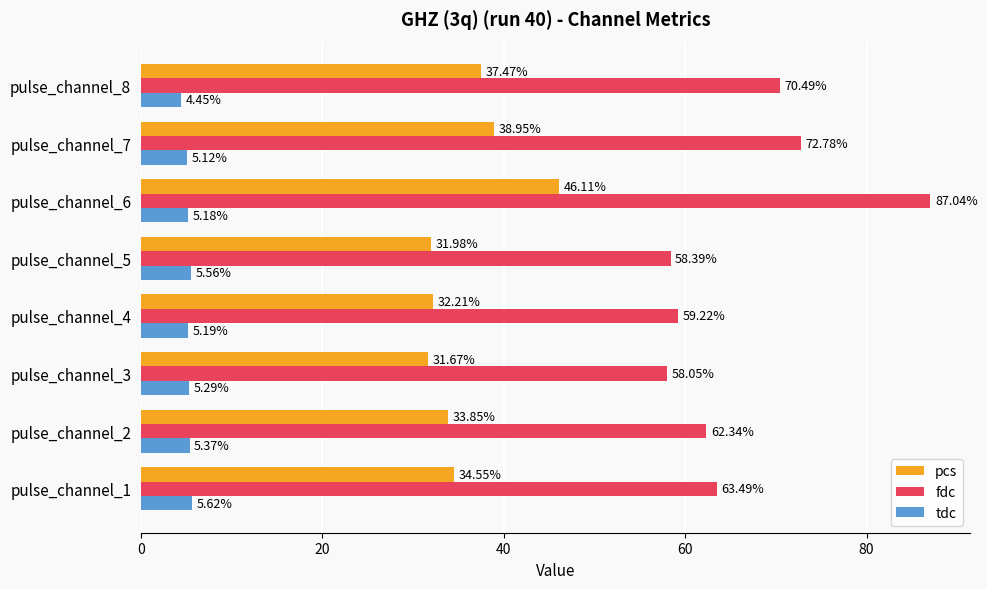

Which series has the largest range (max minus min)?

fdc